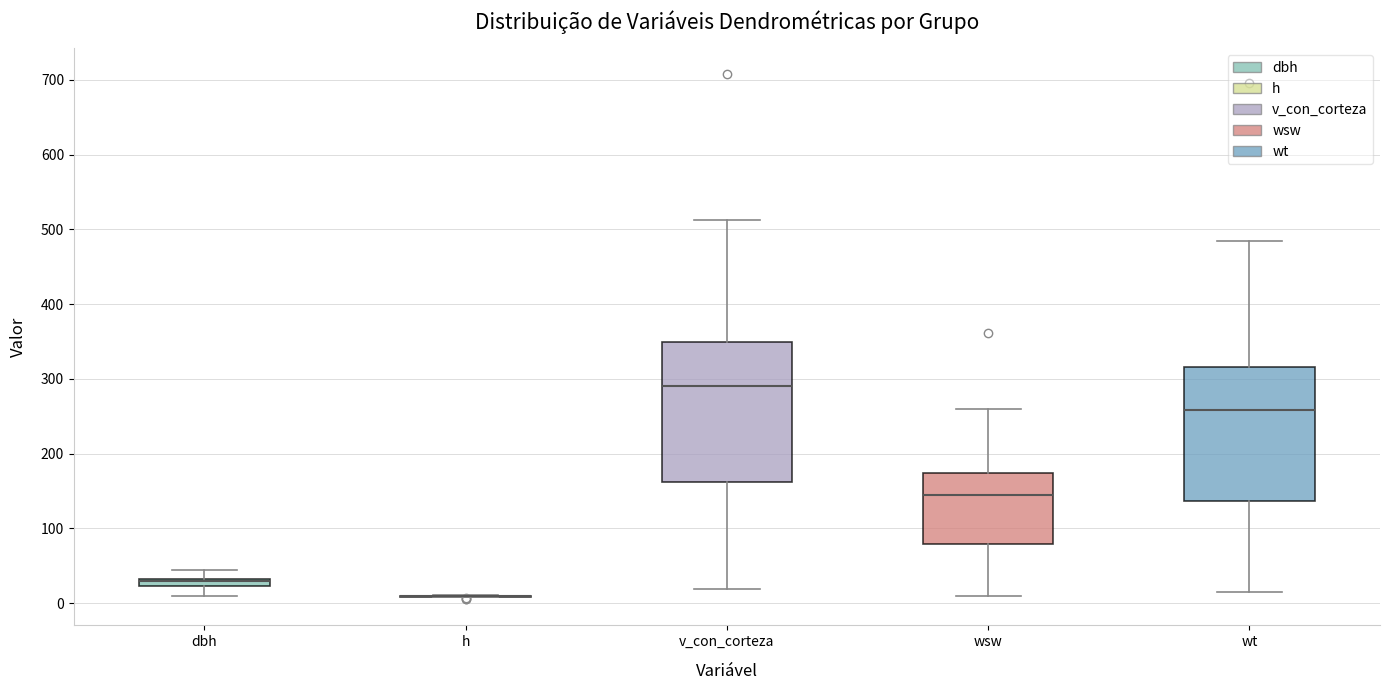

Where does the lower whisker of the box for wsw end on the y-axis? The values are not printed on the chart, so give them approximately, as read against the axis.

10